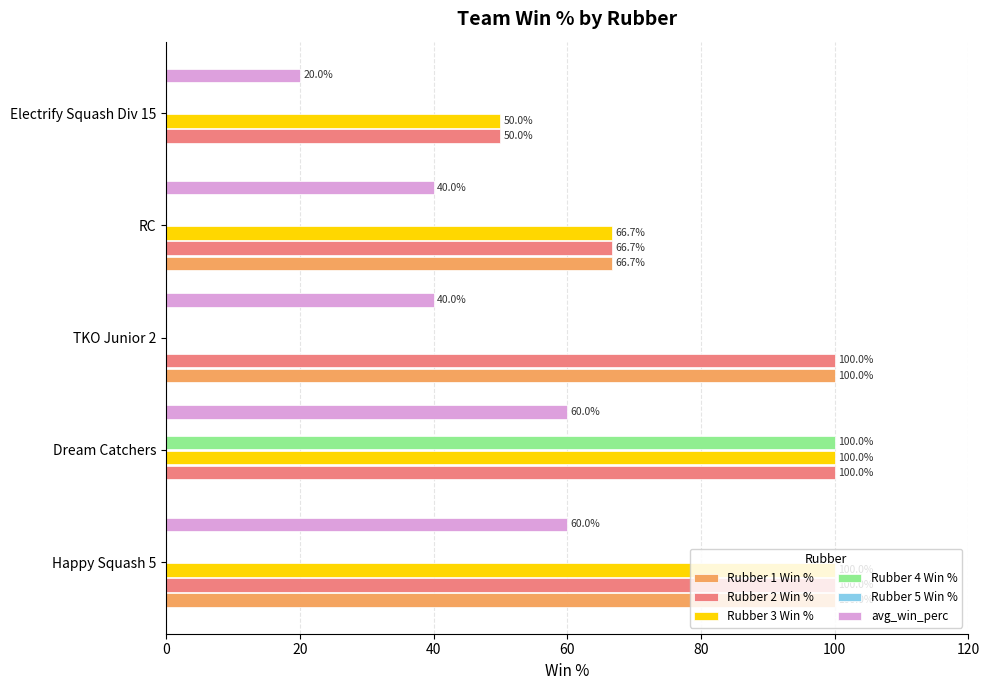

Reading left to right, list all the values displayed in this chart.

Rubber 1 Win %: 100.0	0.0	100.0	66.7	0.0
Rubber 2 Win %: 100.0	100.0	100.0	66.7	50.0
Rubber 3 Win %: 100.0	100.0	0.0	66.7	50.0
Rubber 4 Win %: 0.0	100.0	0.0	0.0	0.0
Rubber 5 Win %: 0.1	0.1	0.1	0.1	0.1
avg_win_perc: 60.0	60.0	40.0	40.0	20.0